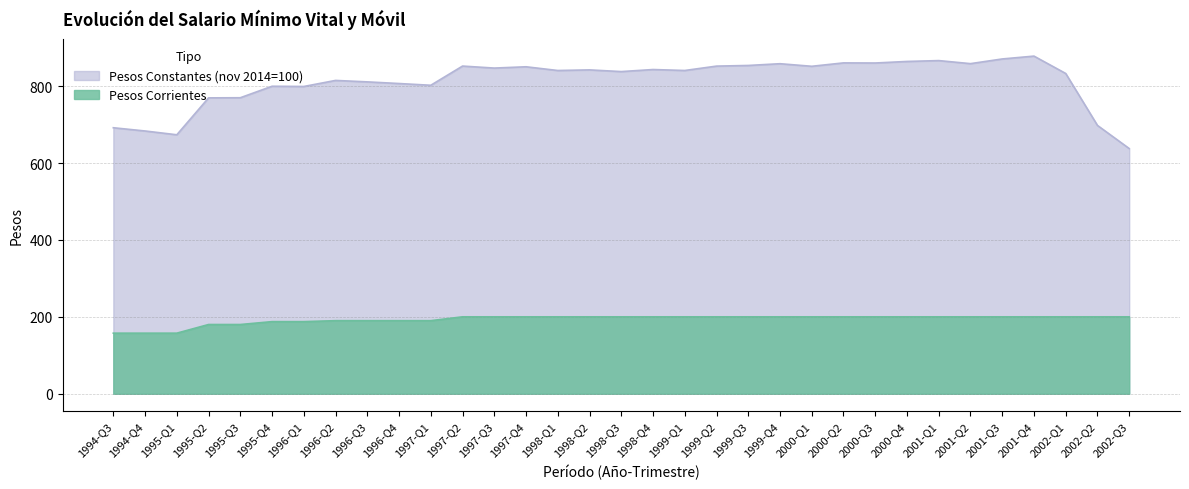

Rank the series by their maximum value, from highest to lowest.

Pesos Constantes (nov 2014=100), Pesos Corrientes